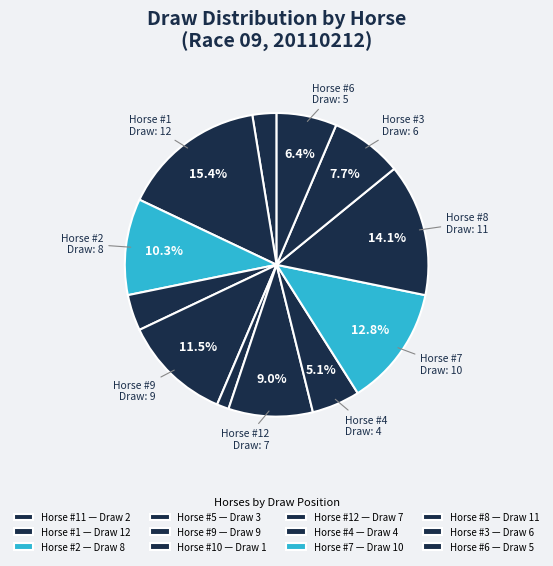

Rank the categories by value from highest to lowest.

1, 8, 7, 9, 2, 12, 3, 6, 4, 5, 11, 10